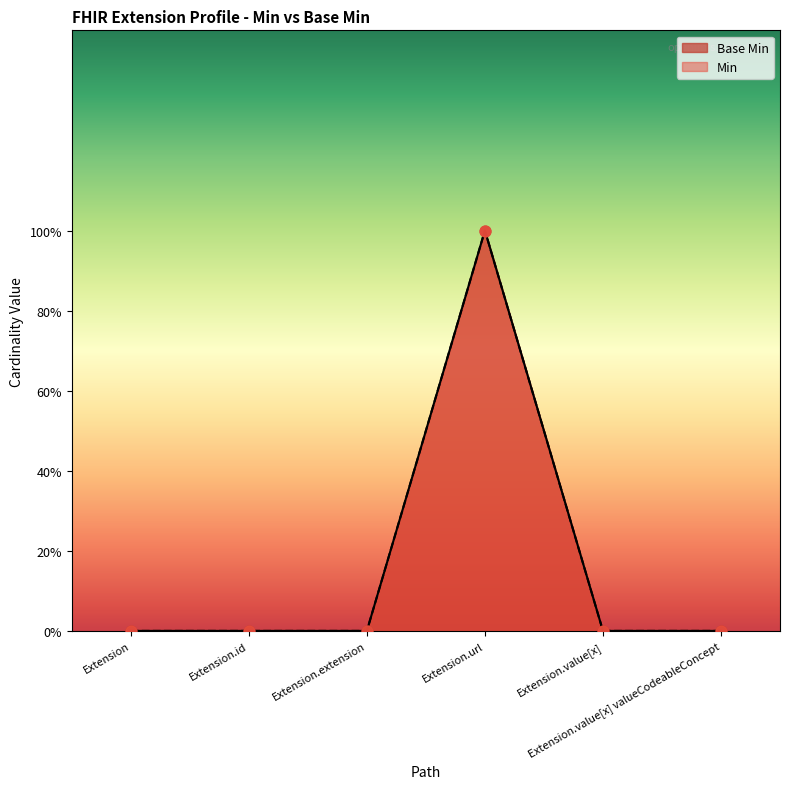

Which series contains the lowest Y value?

Base Min